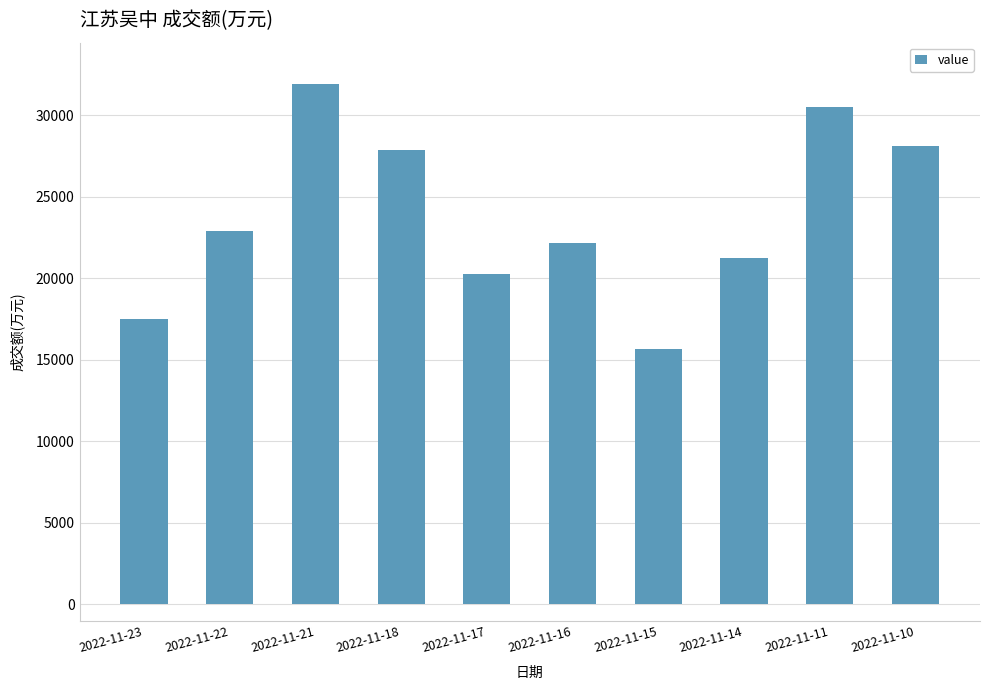

Approximately how many times larger is the value at 2022-11-22 compared to 2022-11-14?

1.1